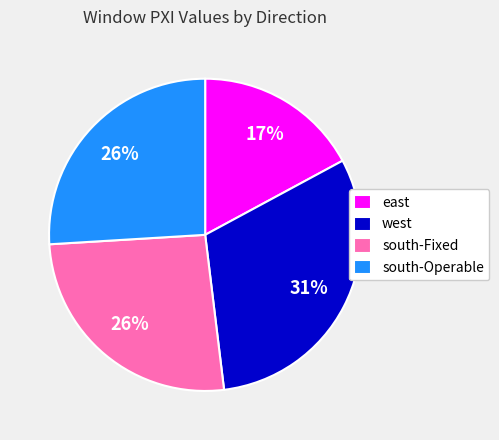

To the nearest percent, what is the difference between the south-Fixed and west slice percentages?

5%